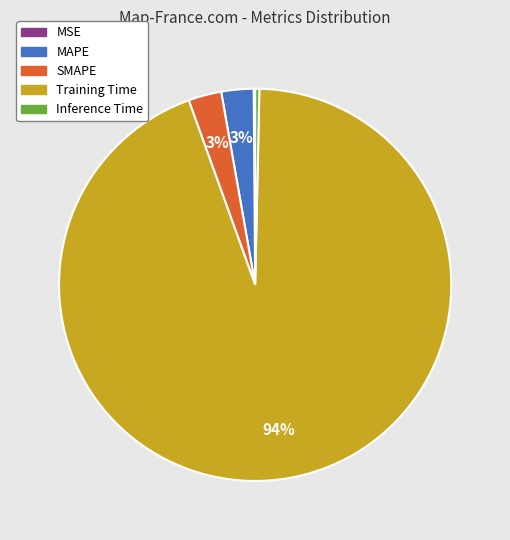

What percentage is the MAPE slice, to the nearest percent?

3%